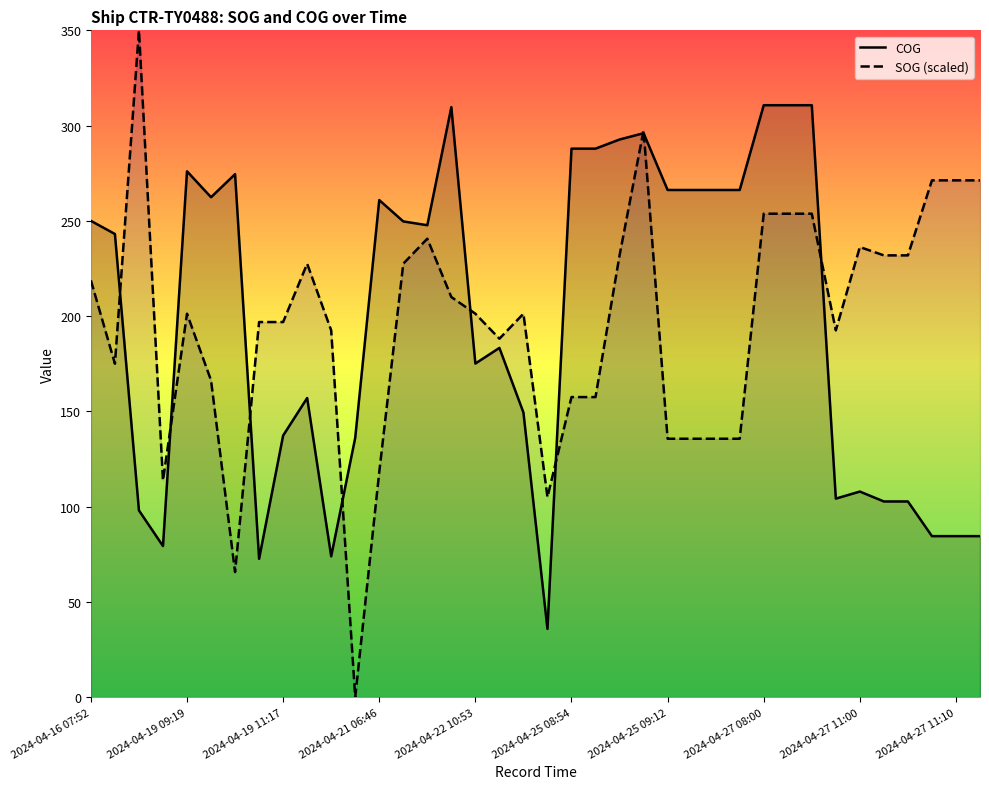

Rank the series at 2024-04-16 07:52 from highest to lowest value.

COG, SOG (scaled)